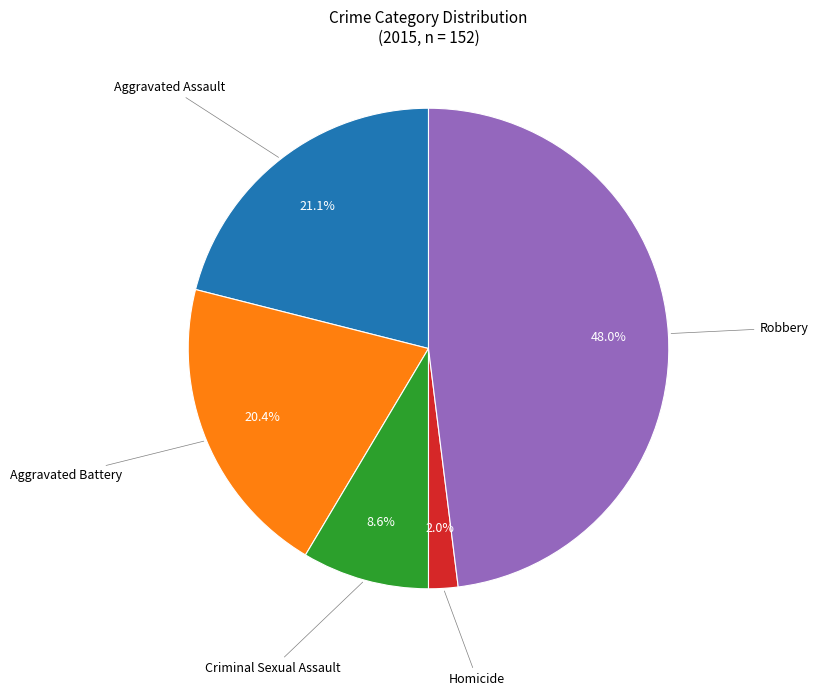

Is there a majority slice in this chart?

No